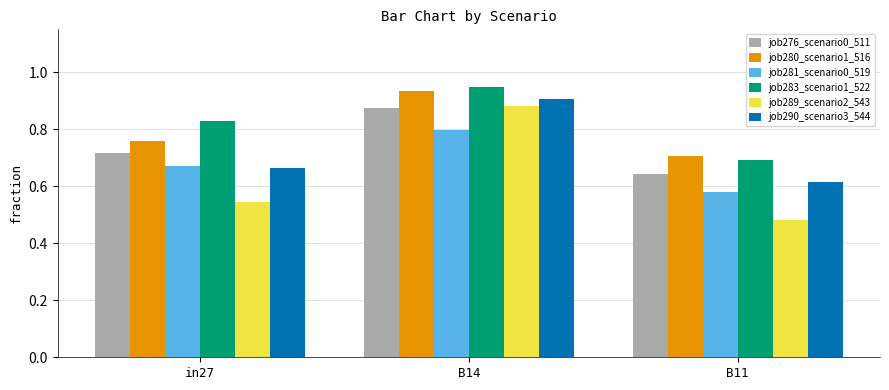

Which series changed the most between B14 and B11?

job289_scenario2_543